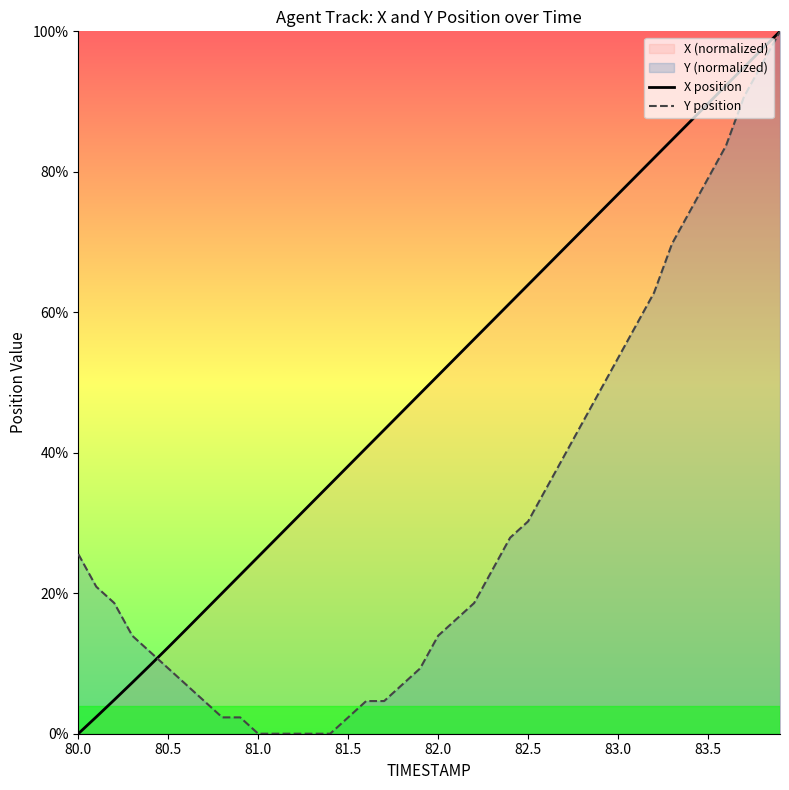

True or false: Y position has more than 0 points higher than both neighbors.

False